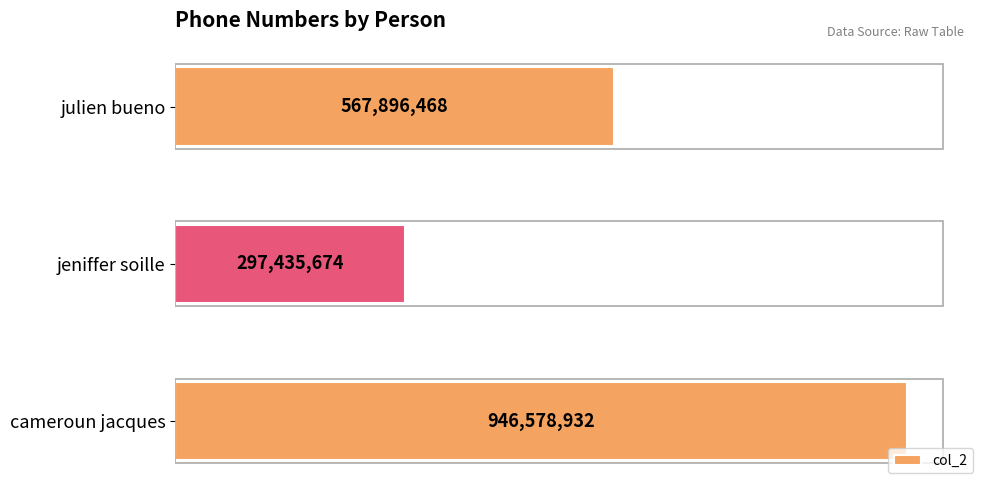

List the labels in order of value, largest first.

cameroun jacques, julien bueno, jeniffer soille